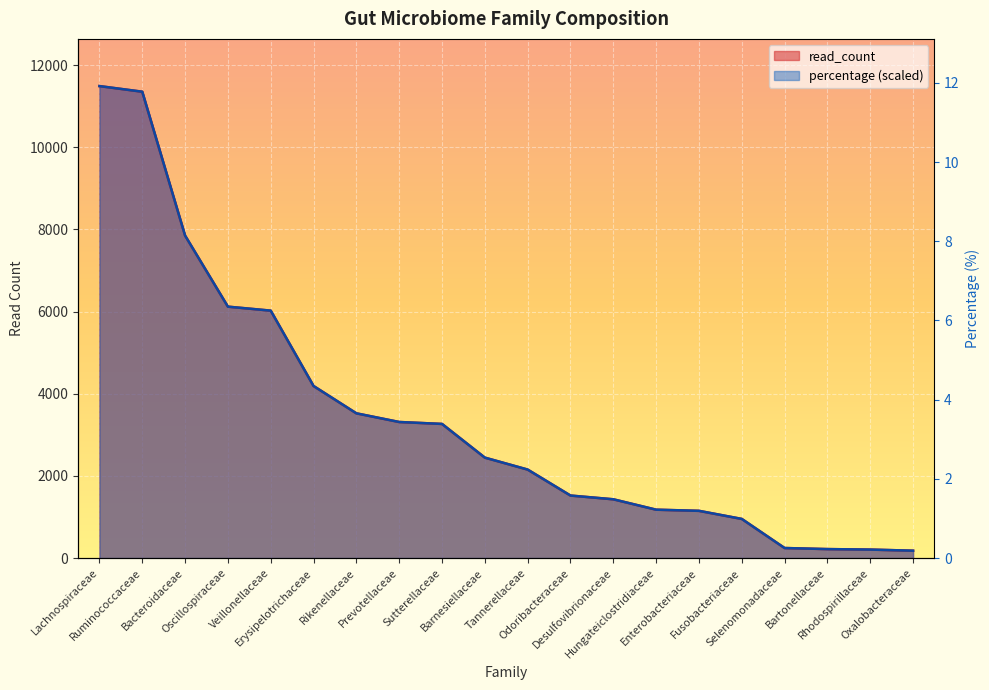

Which series has the widest spread of values?

read_count